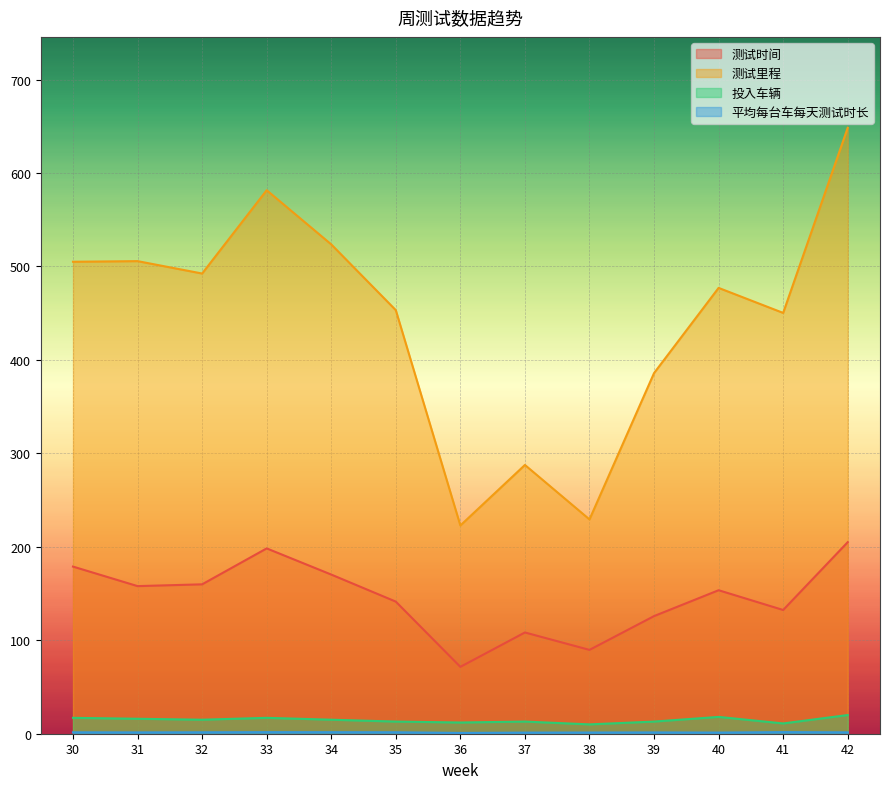

What is the minimum value shown in the chart?

0.9